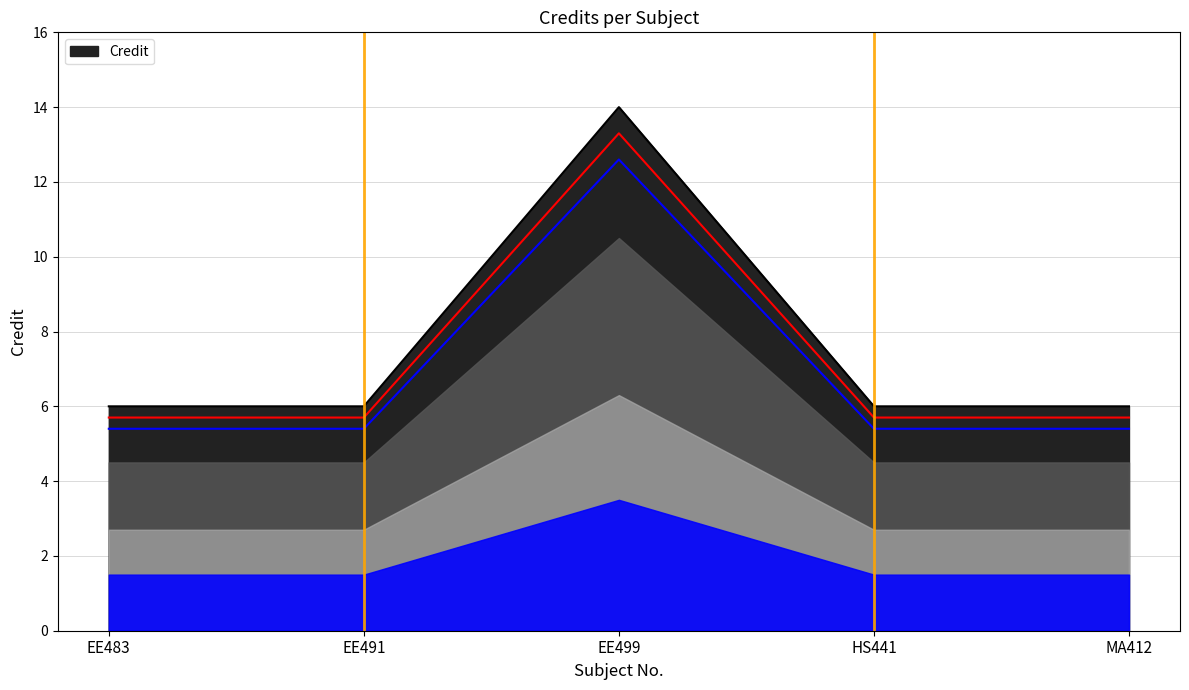

What position from the left is HS441?

4